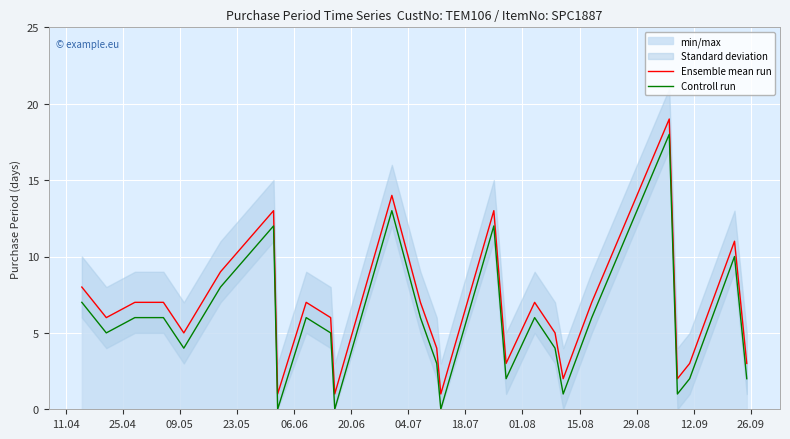

True or false: Ensemble mean run and Controll run cross at least once.

False